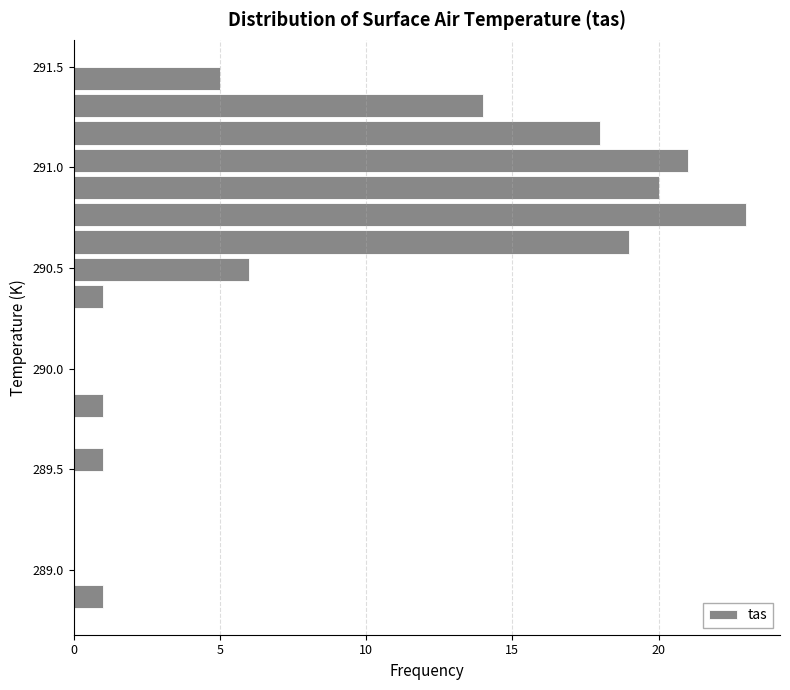

Around what value on the y-axis is the longest bar? Give the approximate position of its centre, as read against the axis.

290.75